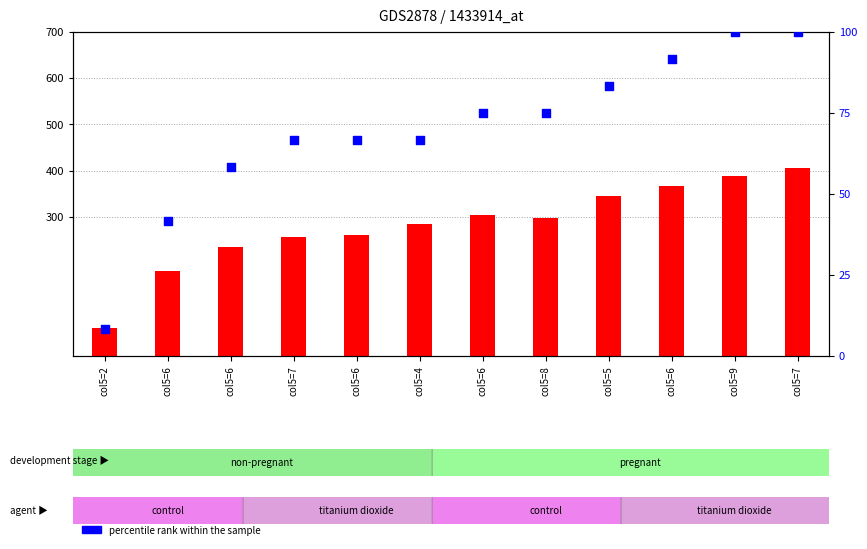

What are all the series names shown in the legend?

count, percentile rank within the sample